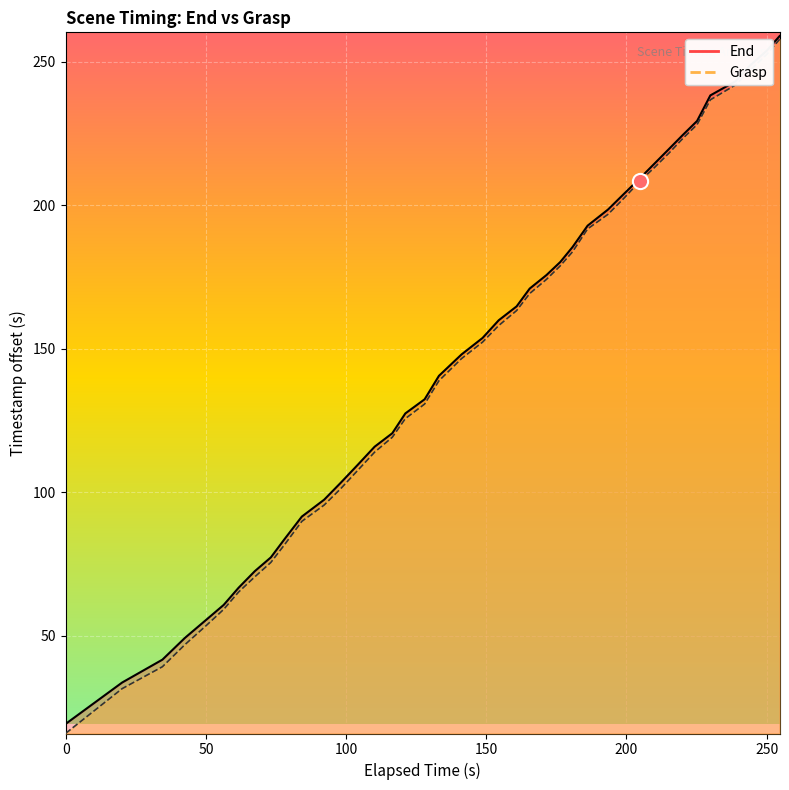

What are all the series names shown in the legend?

End, Grasp